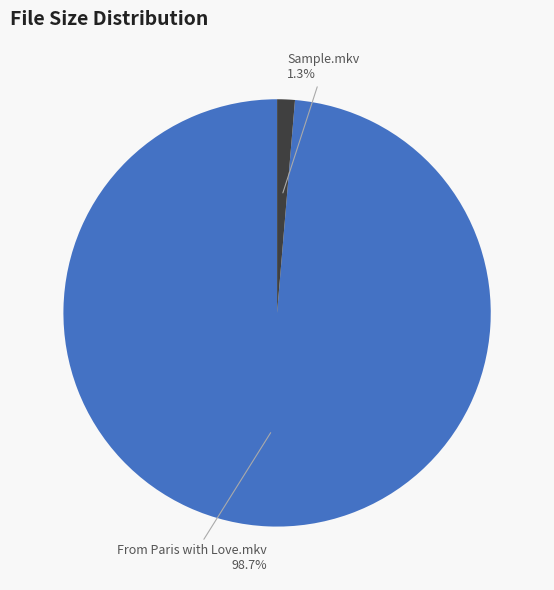

Is there a majority slice in this chart?

Yes